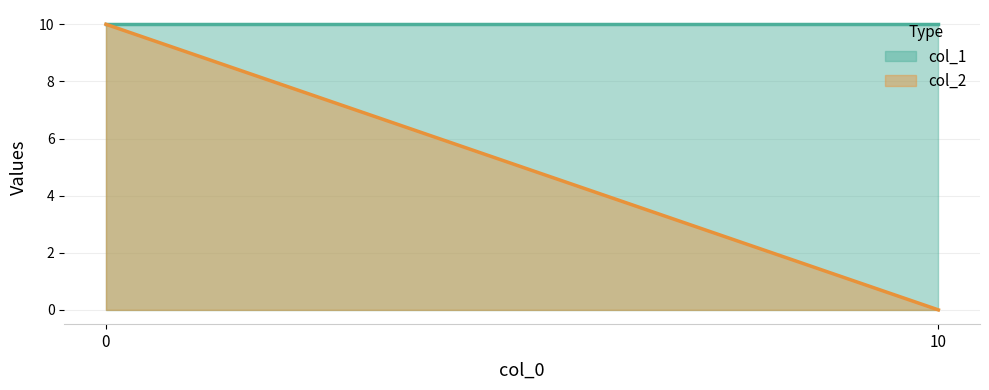

How many col_2 values are between 0 and 10?

2